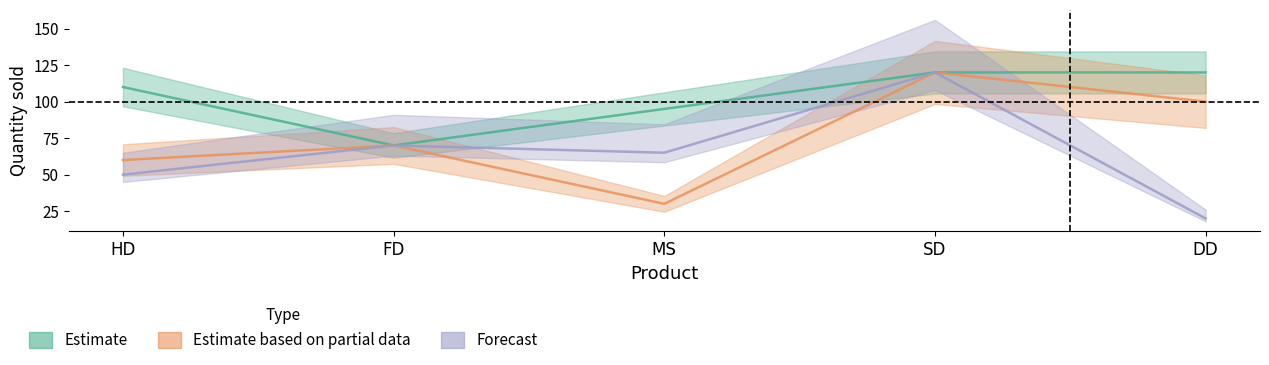

Reading left to right, extract all data points from this chart.

Estimate: HD=110	FD=70	MS=95	SD=120	DD=120
Estimate based on partial data: HD=60	FD=70	MS=30	SD=120	DD=100
Forecast: HD=50	FD=70	MS=65	SD=120	DD=20